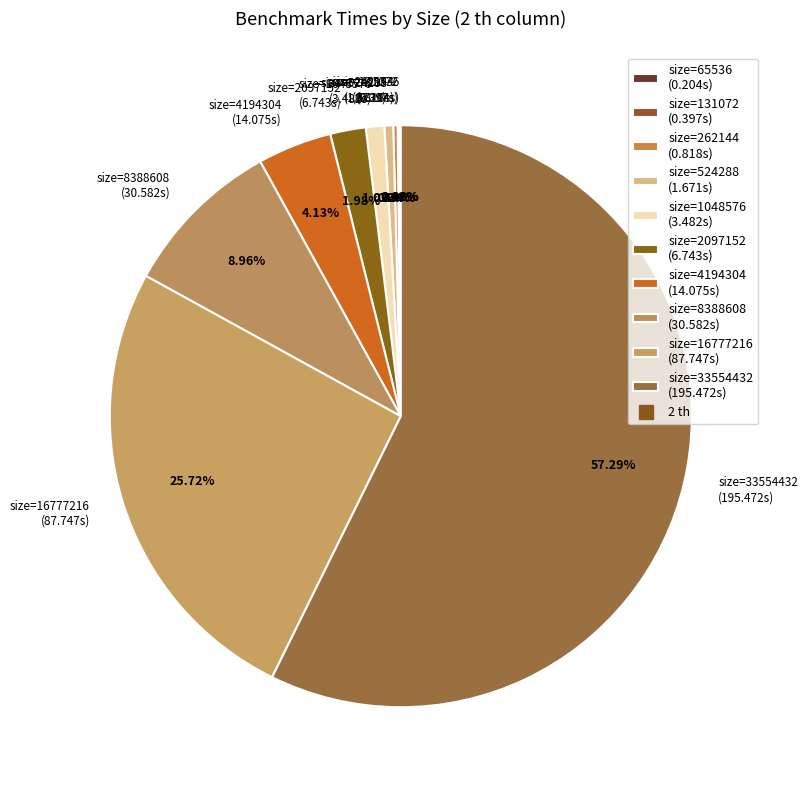

Which has a higher value, size=16777216 (87.747s) or size=4194304 (14.075s)?

size=16777216 (87.747s)